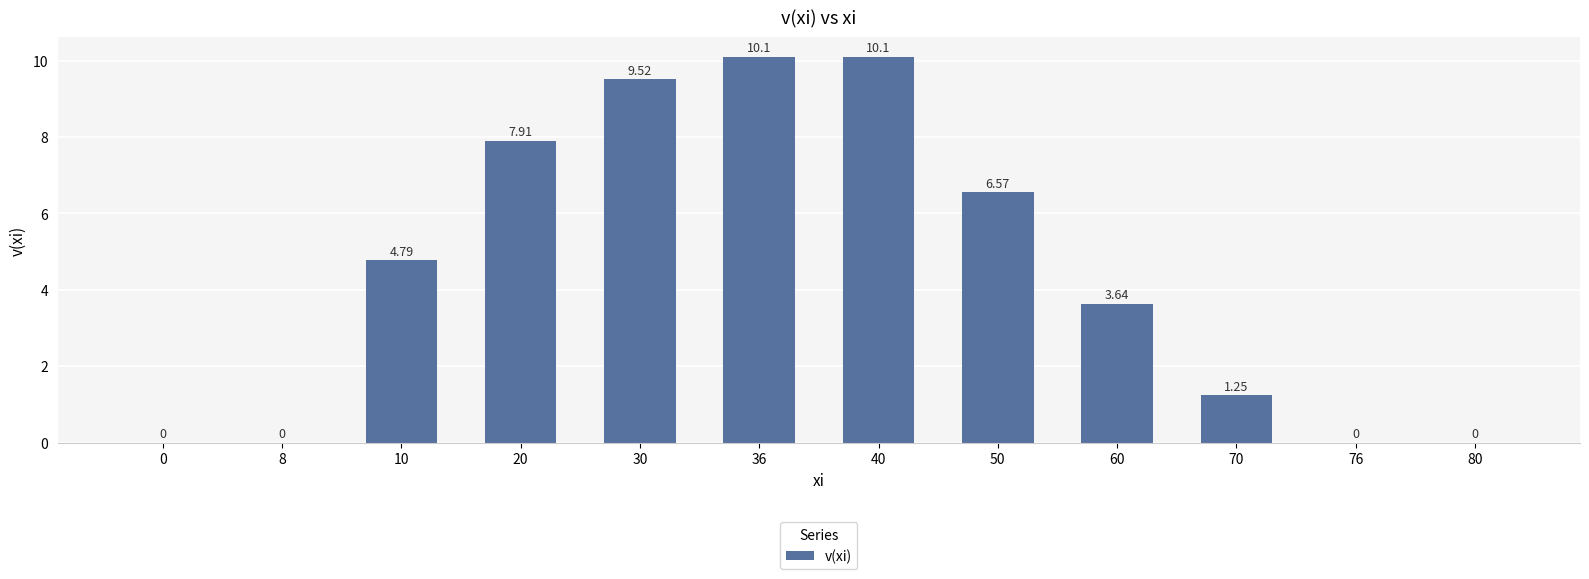

Between 0 and 10, which is larger?

10